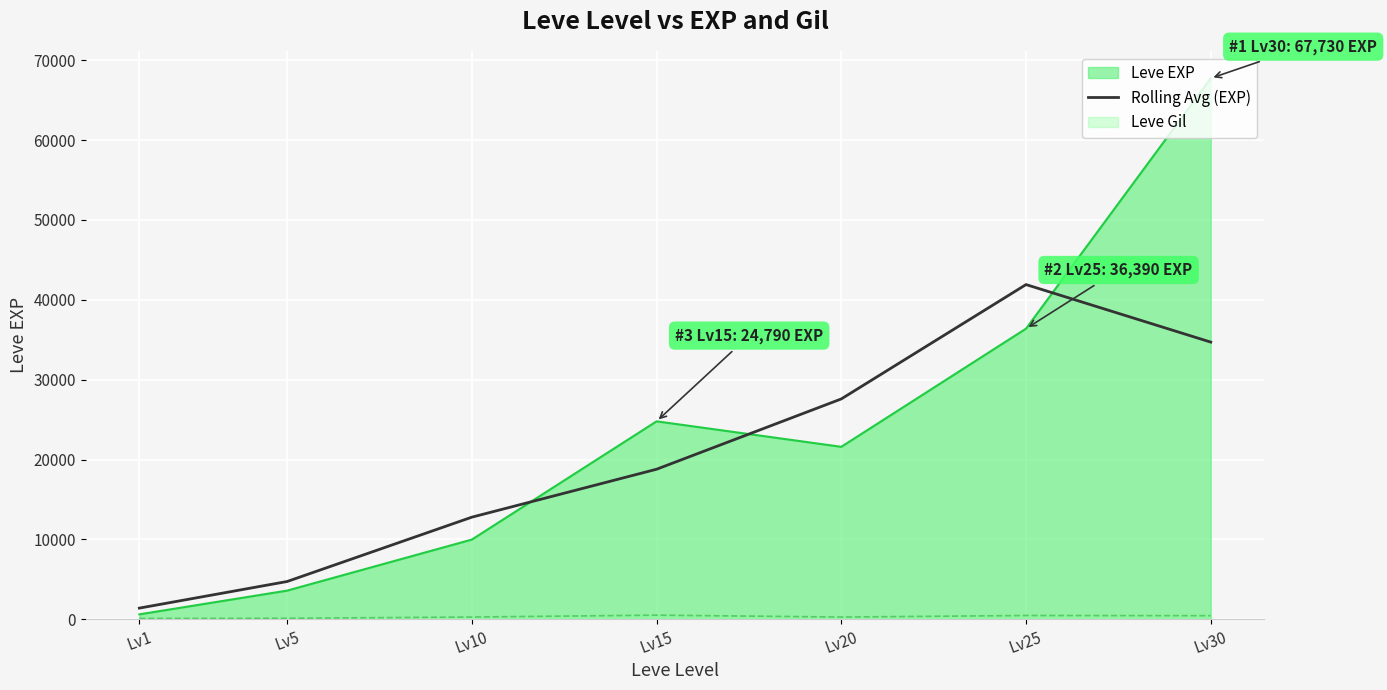

Reading left to right, list all the values displayed in this chart.

Lv1=1410.0	Lv5=4740.0	Lv10=12793.3	Lv15=18793.3	Lv20=27593.3	Lv25=41906.7	Lv30=34706.7